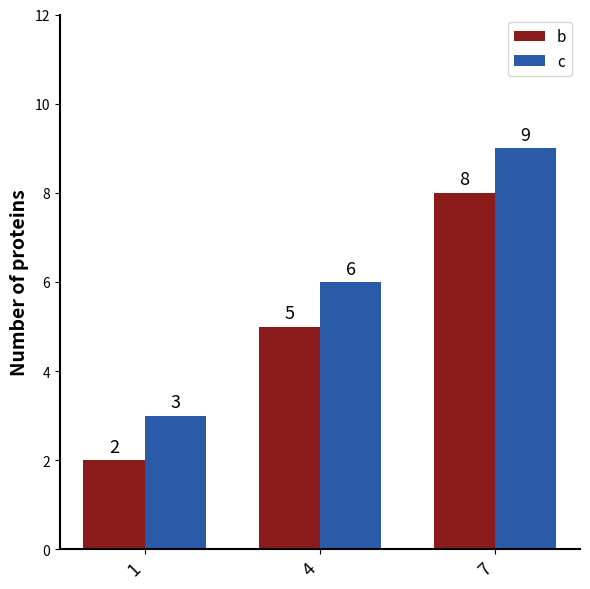

What is the minimum value for c?

3